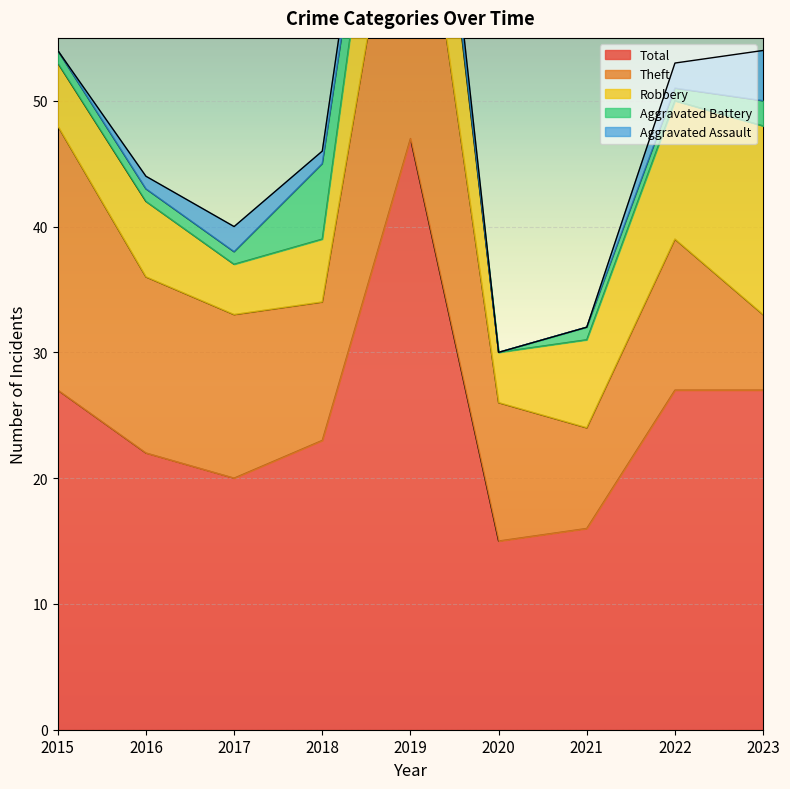

Which series has the largest total across all categories?

Total